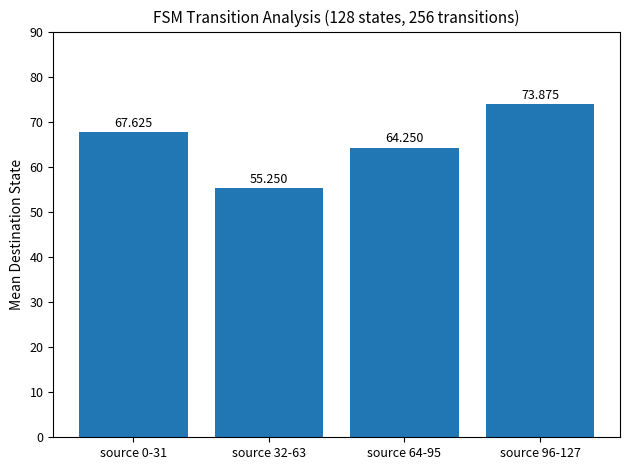

Does the chart contain stacked bars?

No